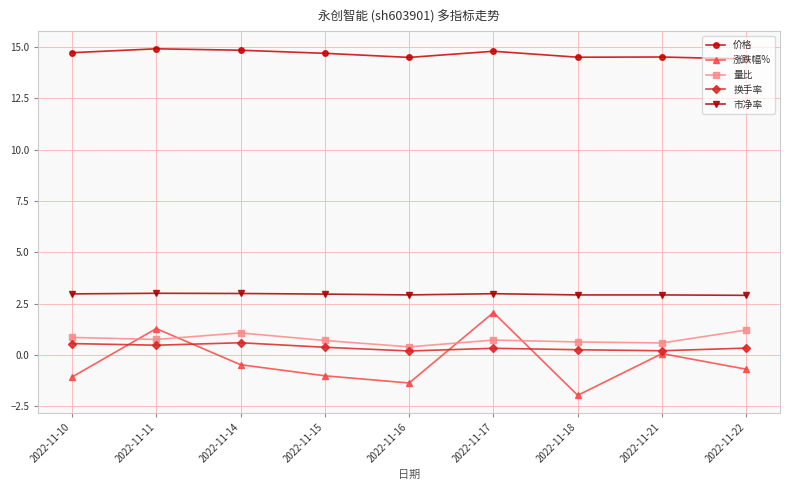

Is the value of 市净率 at 2022-11-14 greater than the value of 涨跌幅% at 2022-11-16?

Yes